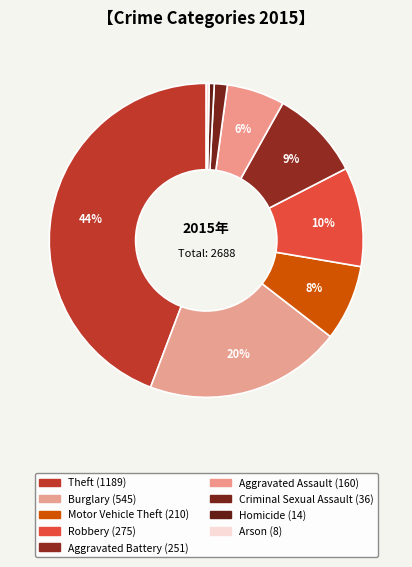

Rank the categories by value from lowest to highest.

Arson, Homicide, Criminal Sexual Assault, Aggravated Assault, Motor Vehicle Theft, Aggravated Battery, Robbery, Burglary, Theft